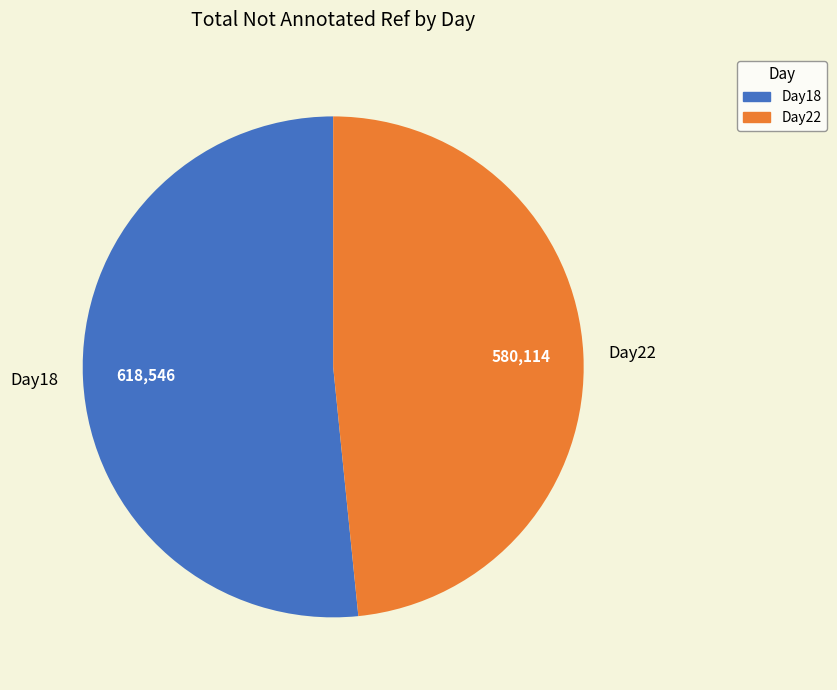

What is the largest slice in the pie chart?

Day18